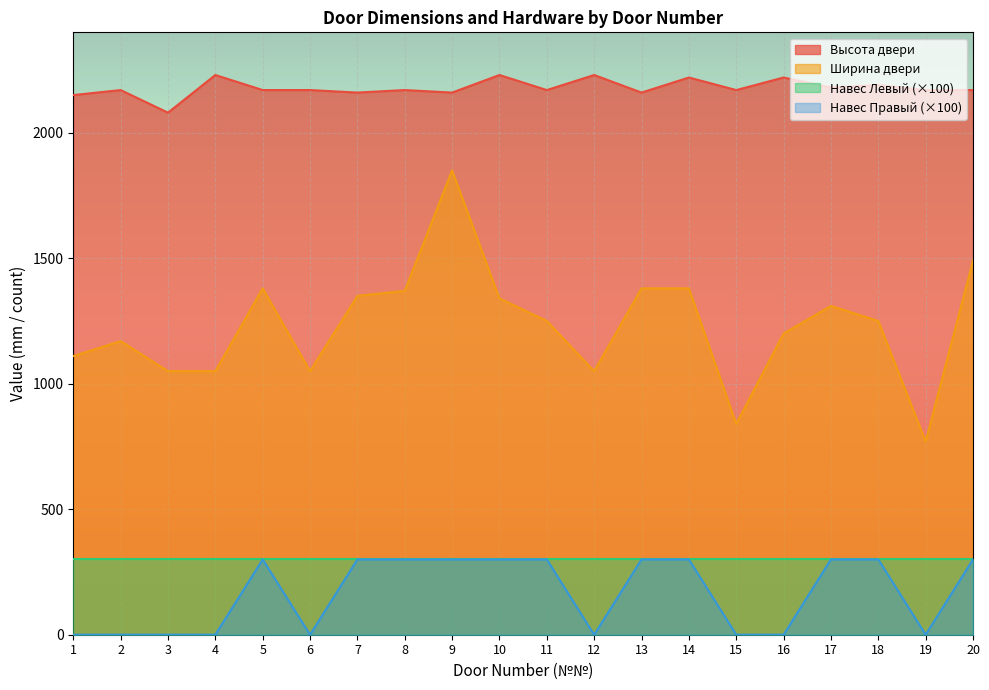

The value of Высота двери at 18 is 3750. True or false?

False